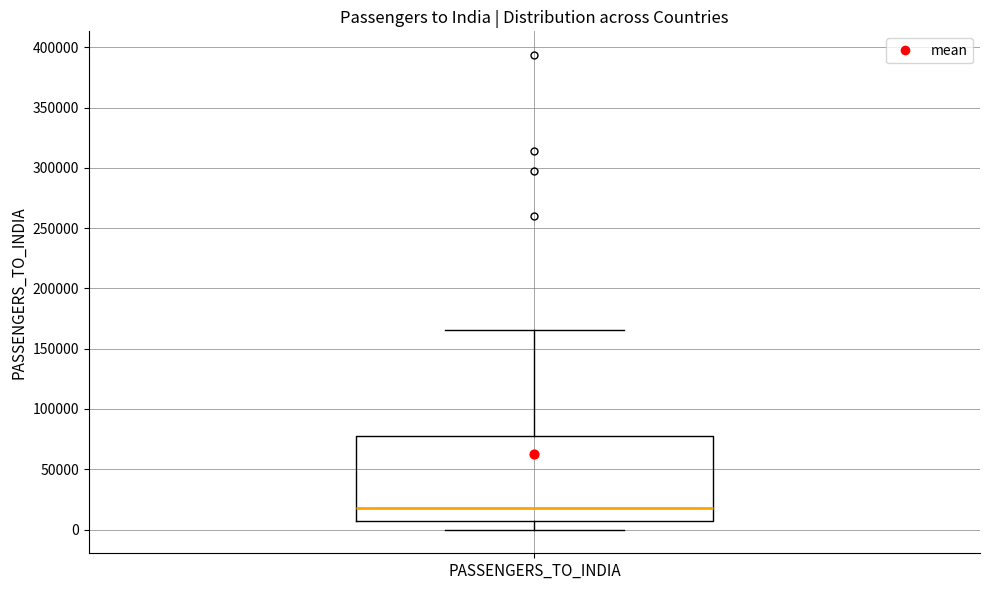

Transcribe this box plot: give where the median line is, the range the box spans, and where the two whiskers end, as read against the y-axis. The values are not printed on the chart, so give them approximately, as read against the axis.

median 20000, box 5000 to 80000, whiskers 0 to 165000